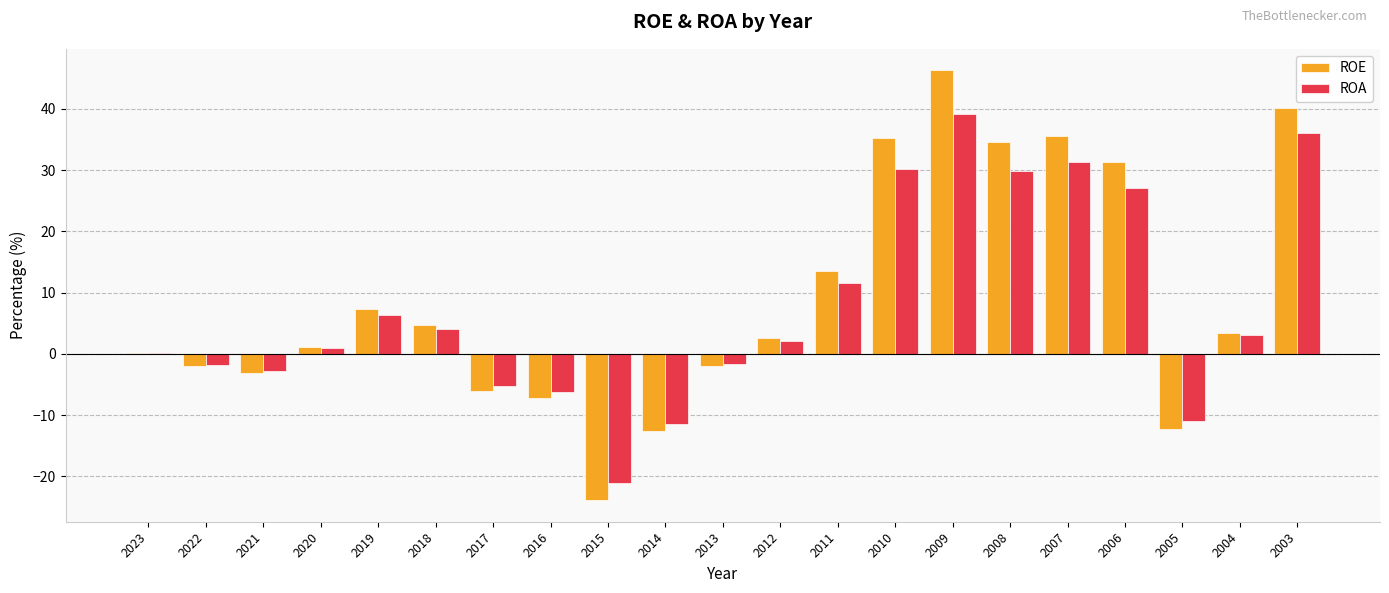

Which series has the largest total across all categories?

ROE